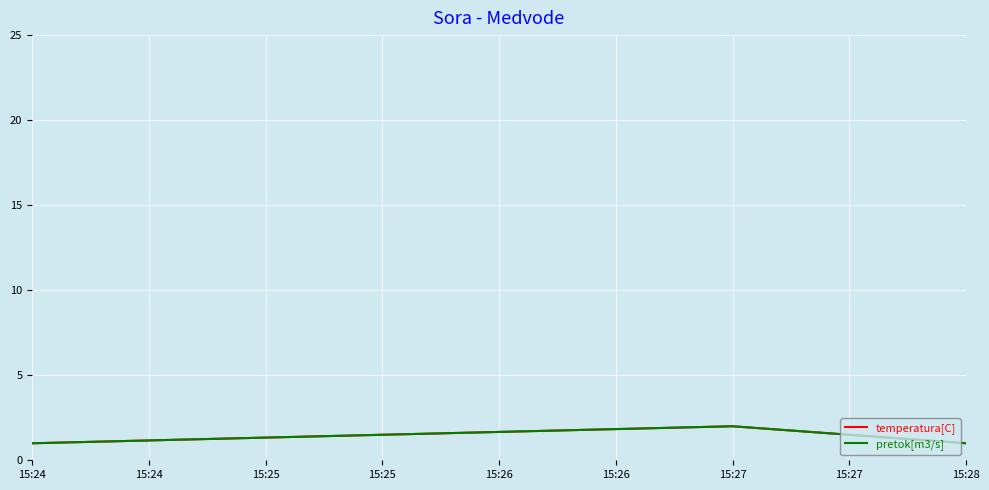

What is the greatest value displayed?

2